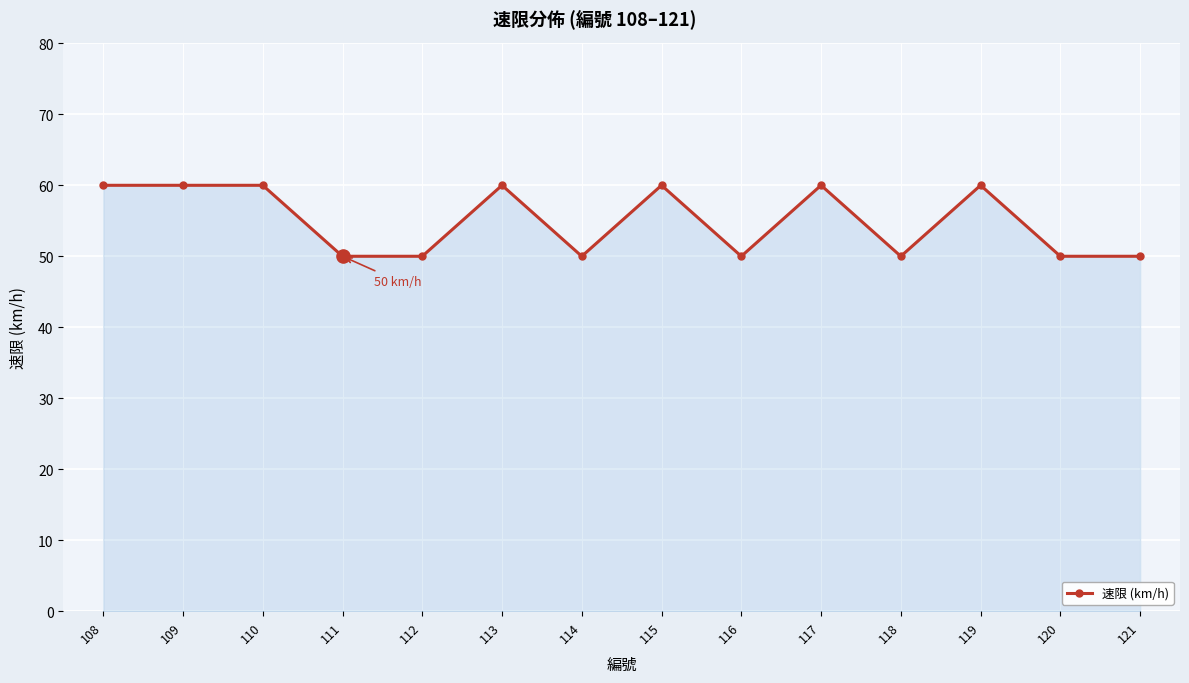

Which has a higher value, 120 or 117?

117